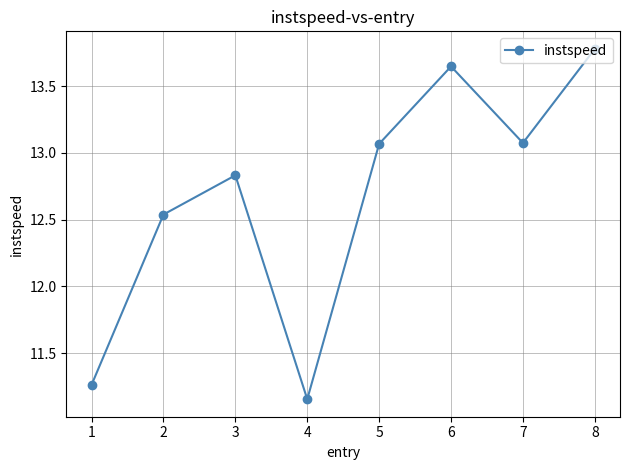

True or false: the data shows 19.6 at 5.

False